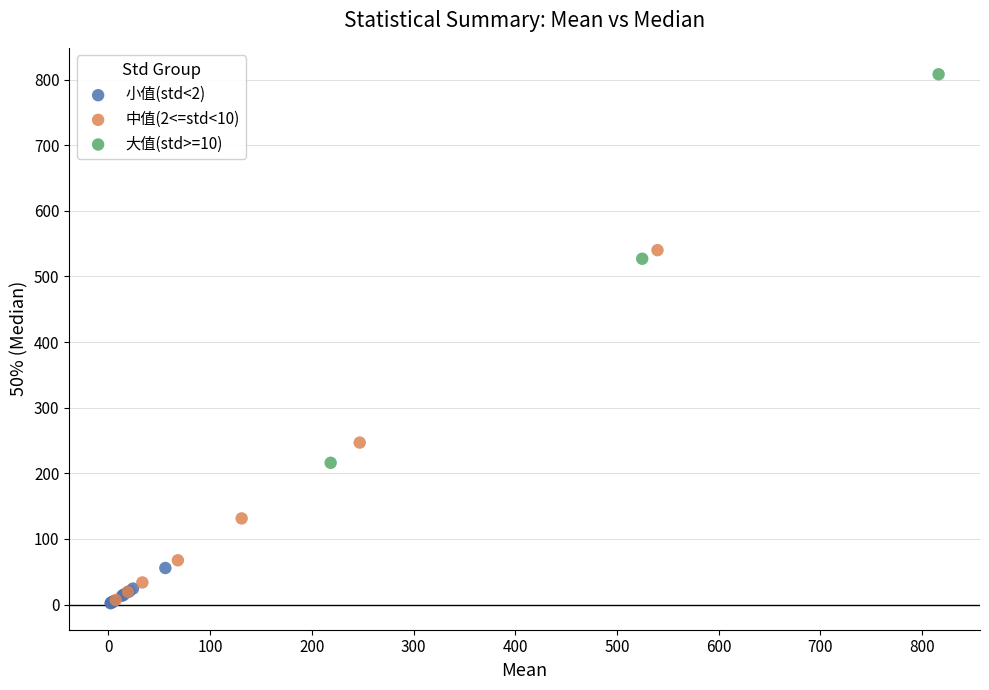

Which series has the widest spread of Y values?

大值(std>=10)